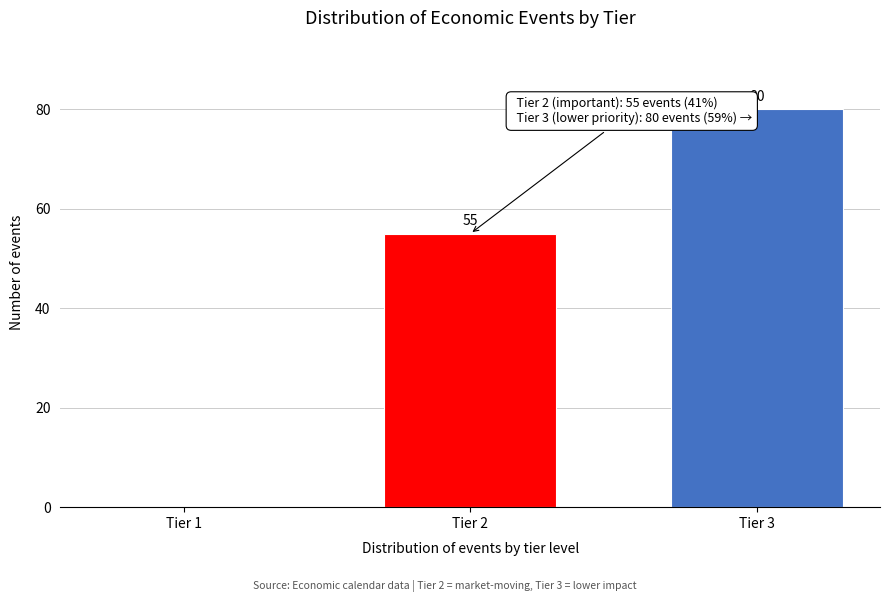

Reading left to right, what are all the values shown in this chart?

Tier 1=0	Tier 2=55	Tier 3=80